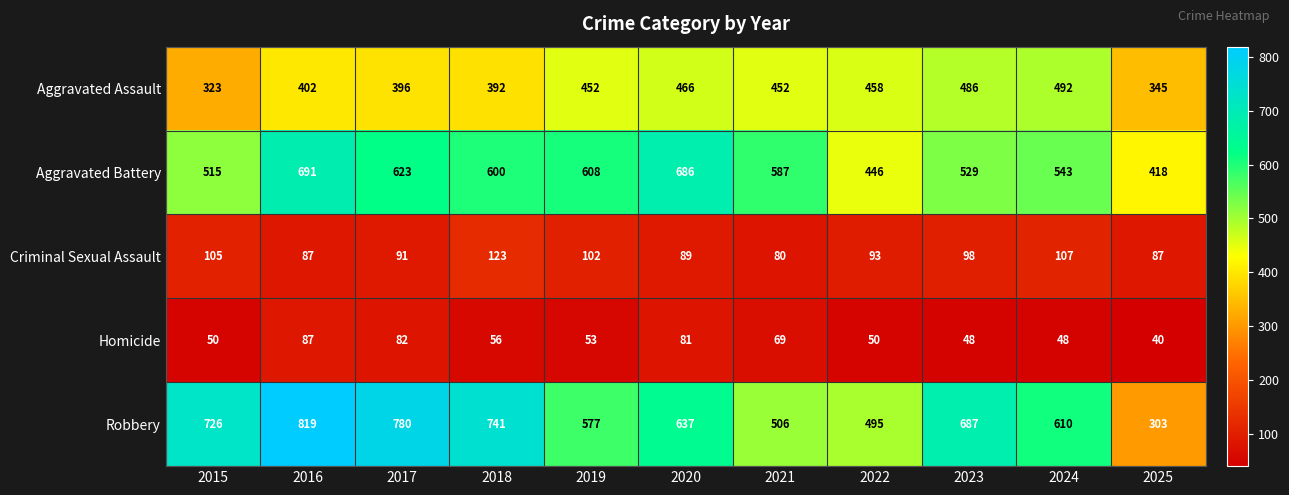

Which series has the largest range (max minus min)?

Robbery